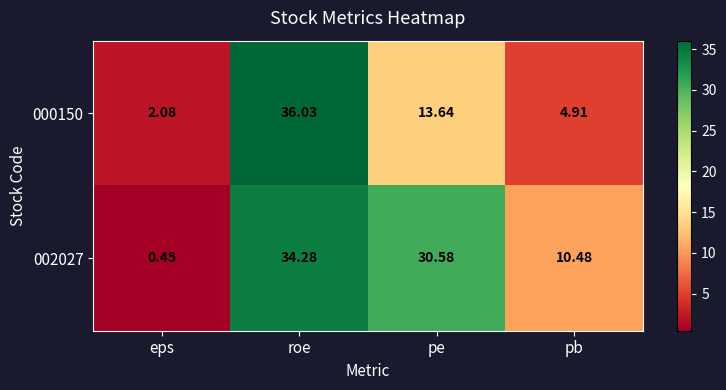

Rank the series at pe from lowest to highest value.

000150, 002027